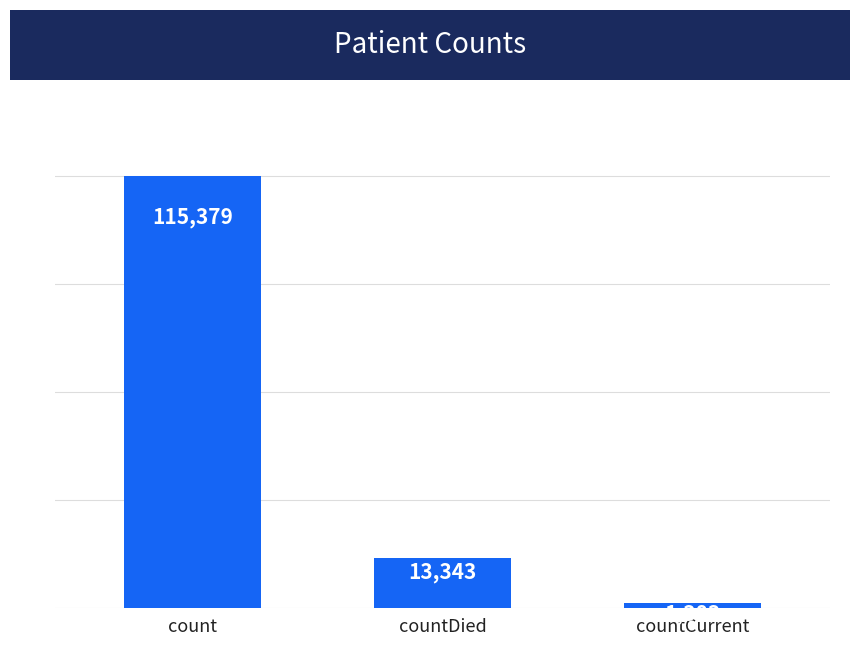

What is the smallest value displayed?

1383